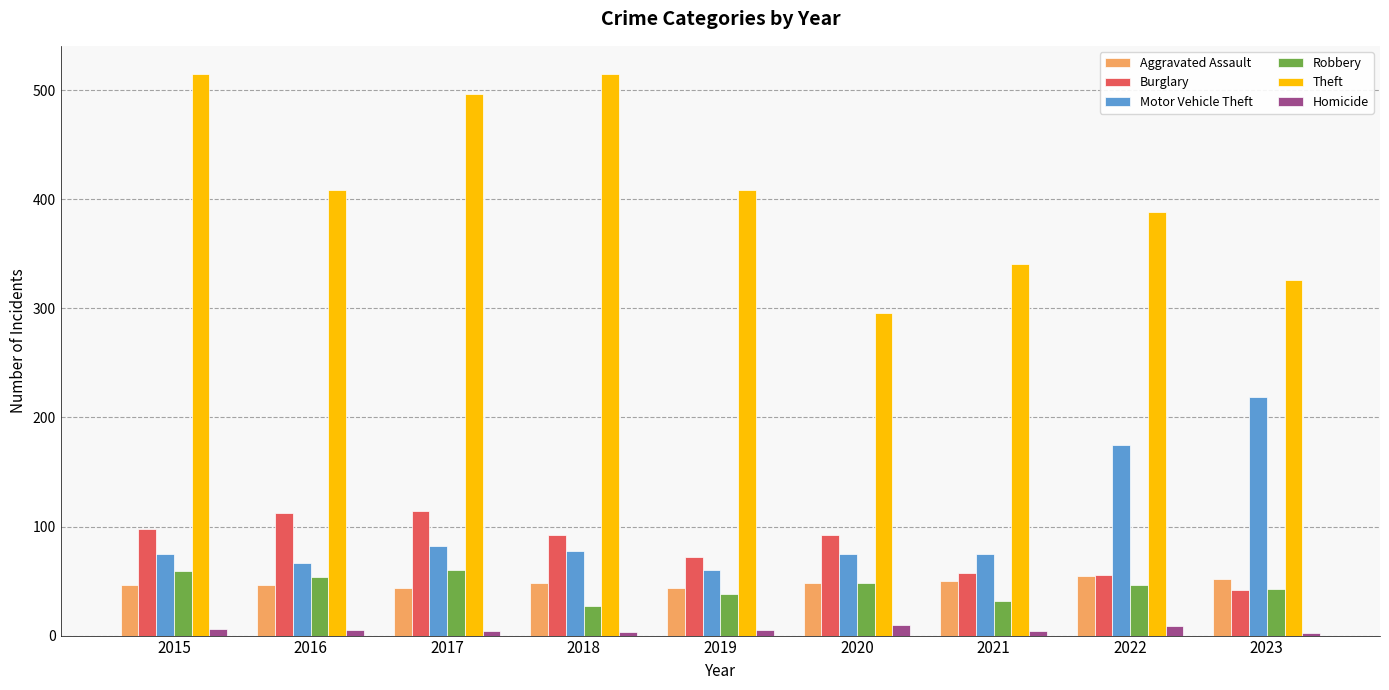

Which series has the widest spread of values?

Theft